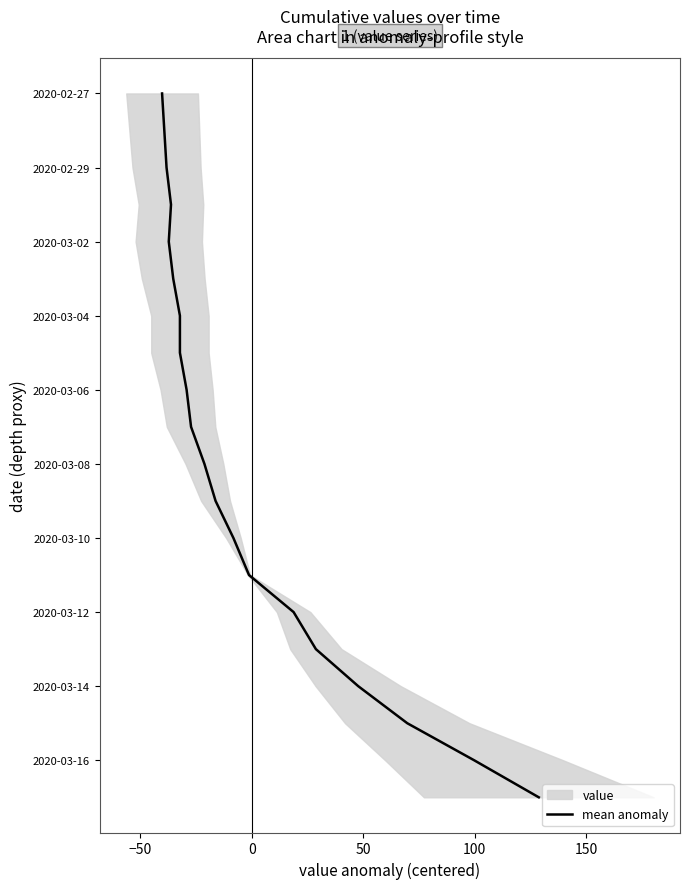

How many data points are less than 10?

10